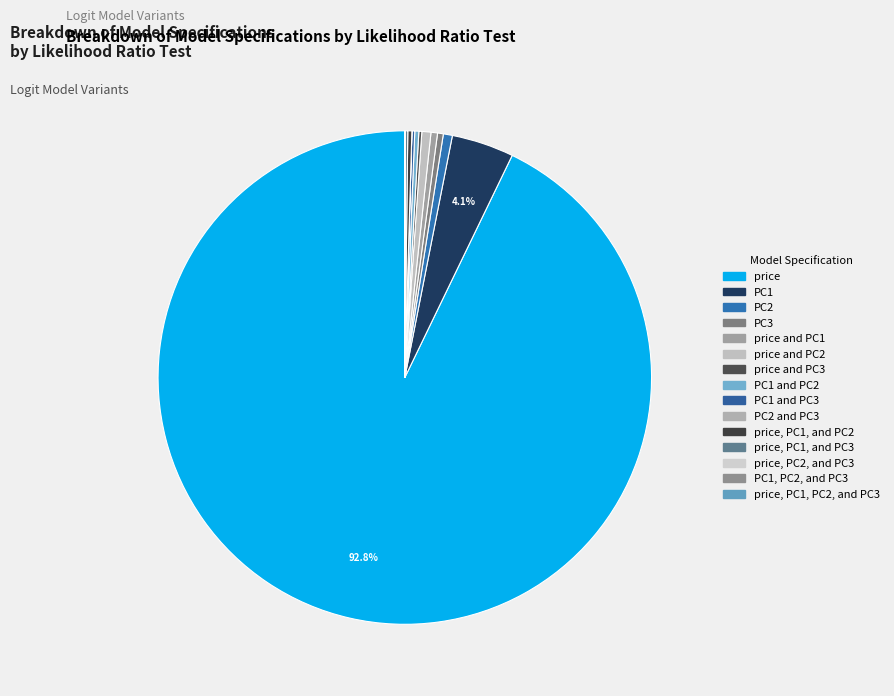

Which category accounts for the majority?

price